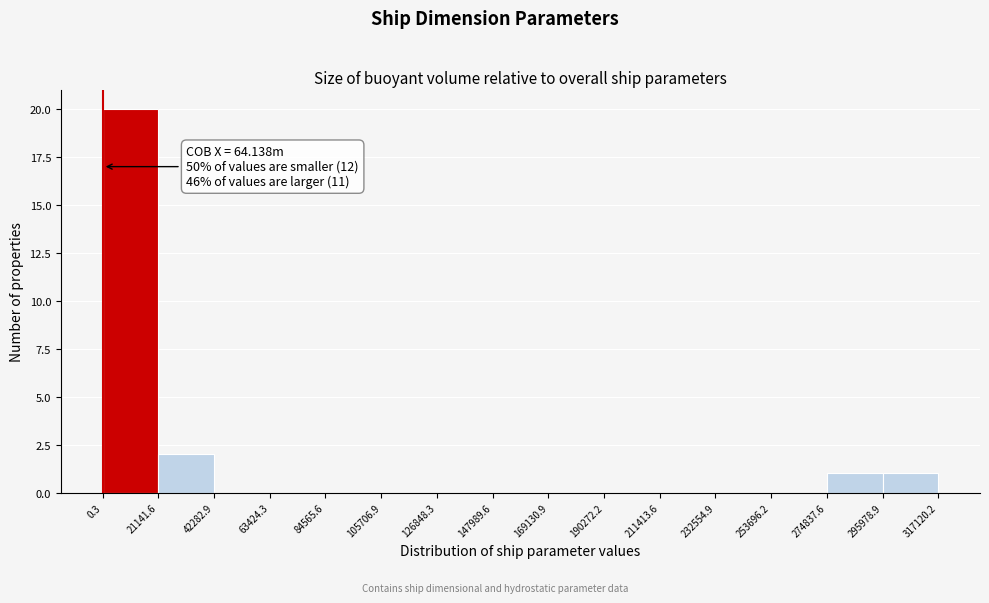

Which range on the x-axis has the tallest bar?

0.3 to 21141.6